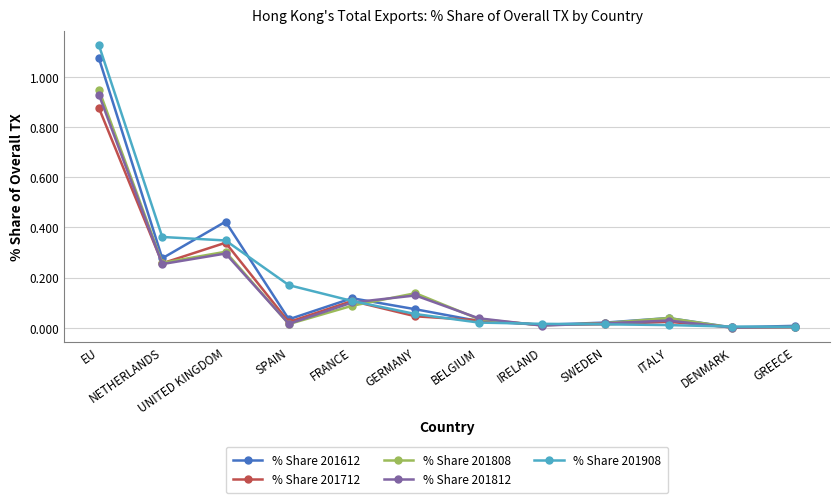

What is the label of the 9th point from the left?

SWEDEN